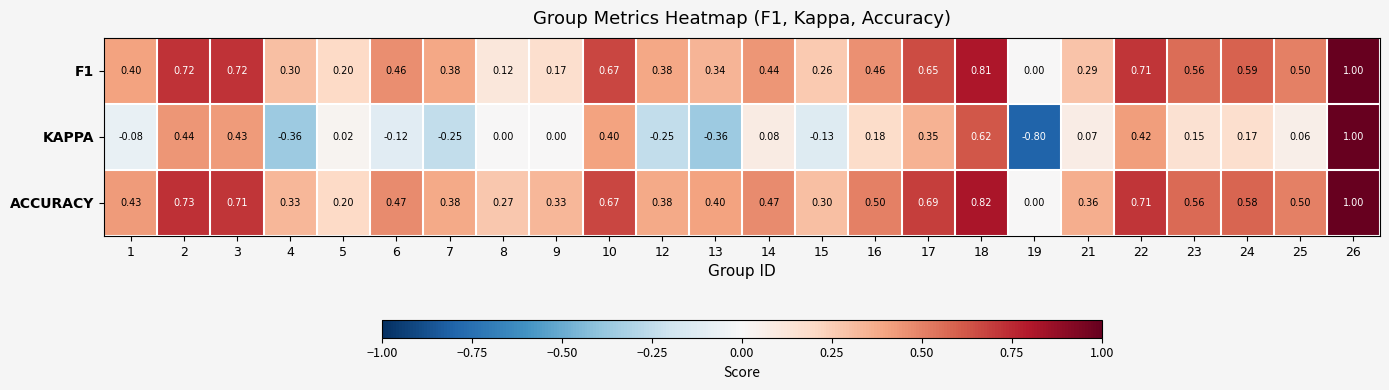

Which series has the largest total across all categories?

ACCURACY